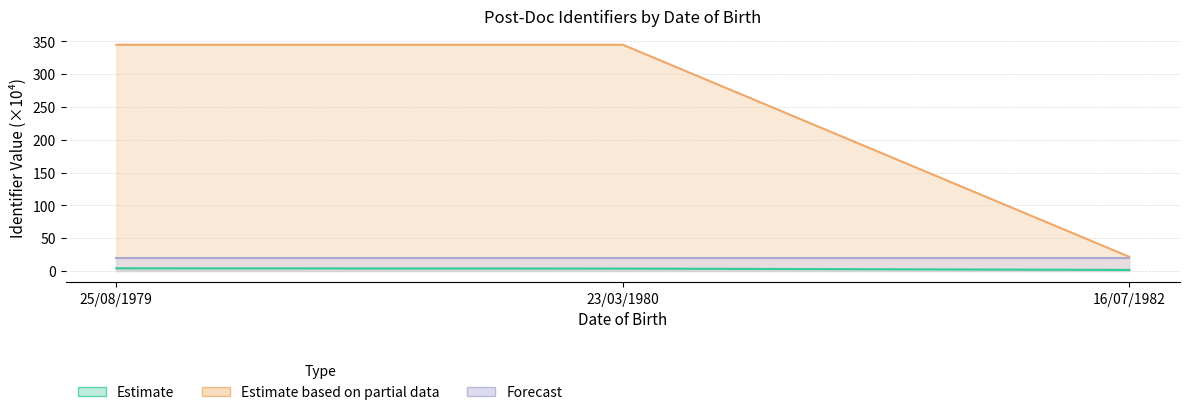

At which category is the sum across all series the highest?

25/08/1979